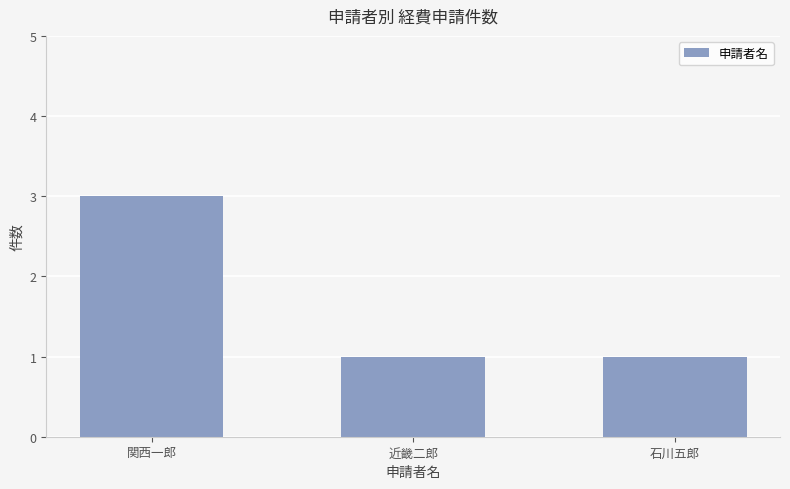

Which category has the highest value across all series?

関西一郎